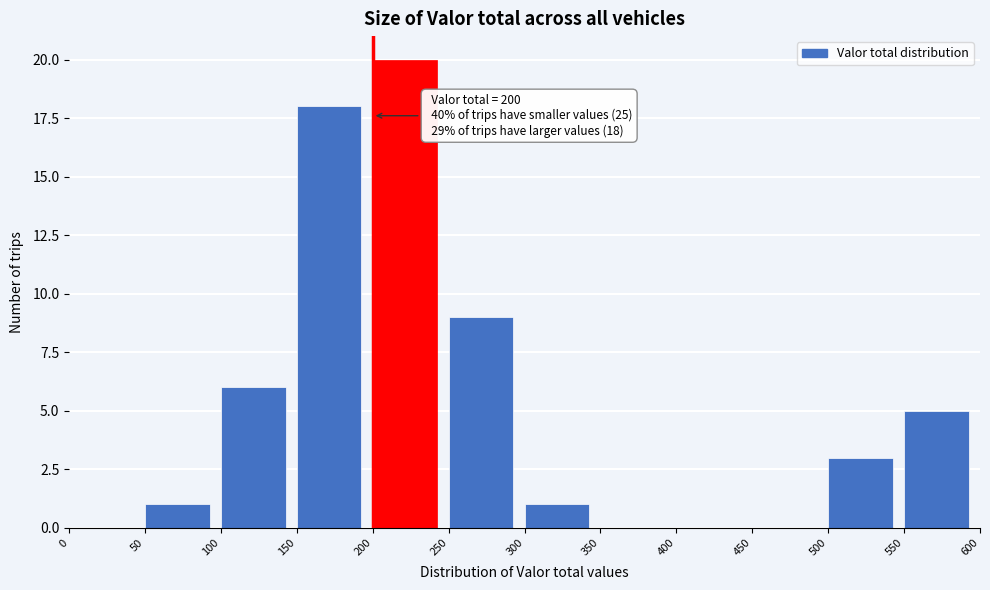

Which range on the x-axis has the tallest bar?

200 to 250